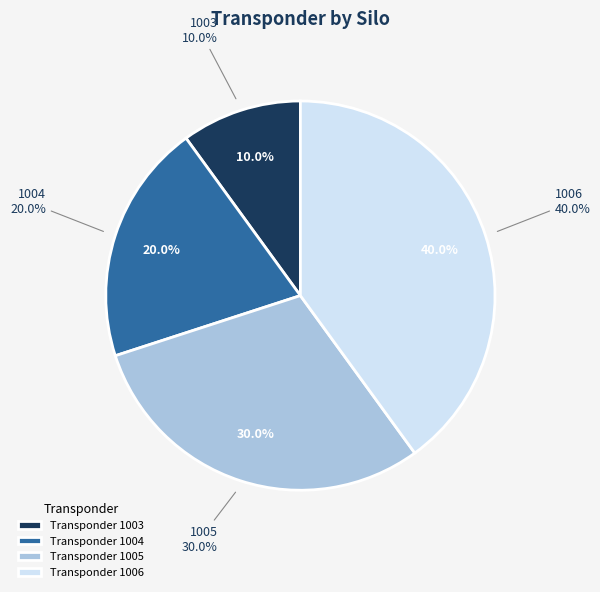

Is 1005 the majority of the pie?

No